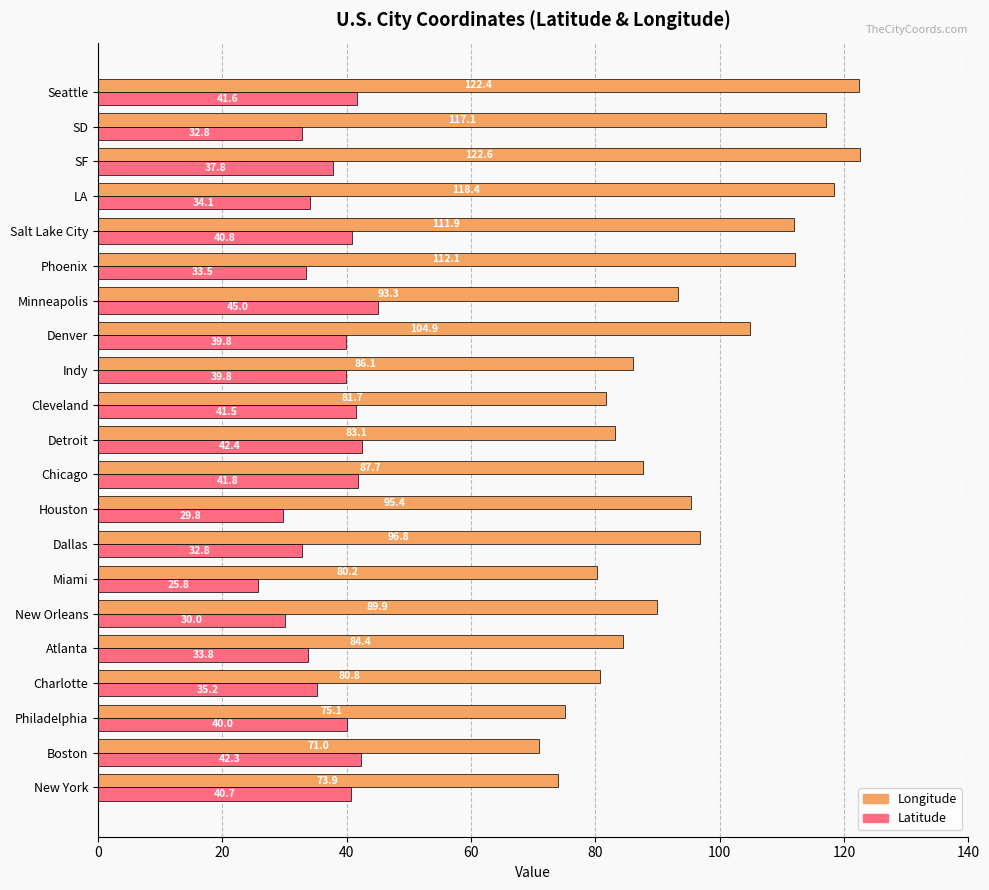

Rank the series by their maximum value, from lowest to highest.

Latitude, Longitude